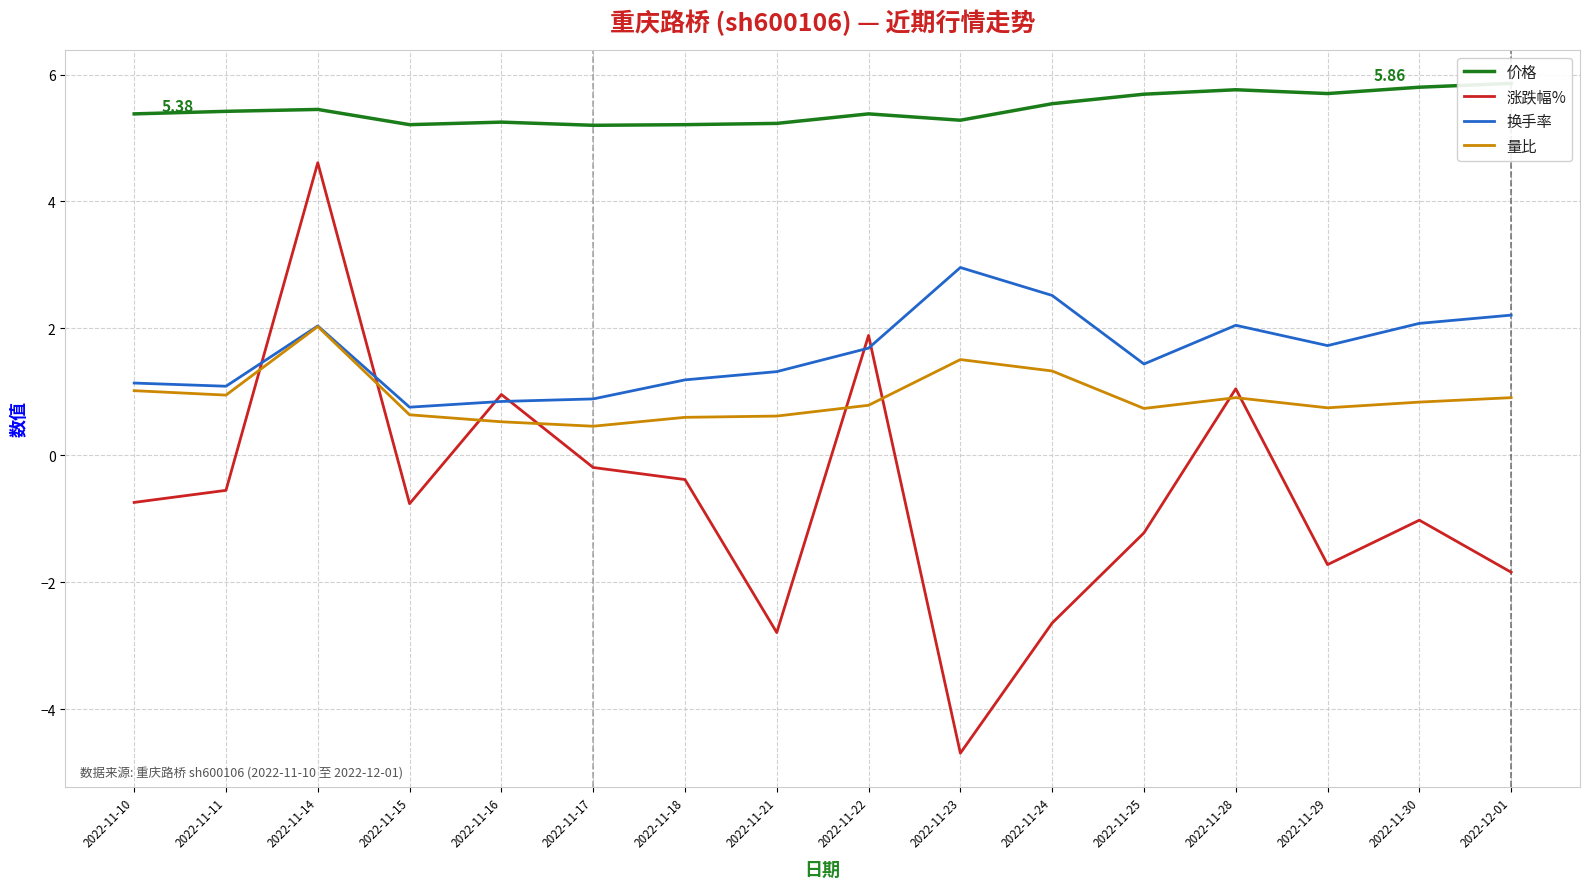

Where is the first local minimum for 涨跌幅%?

2022-11-15